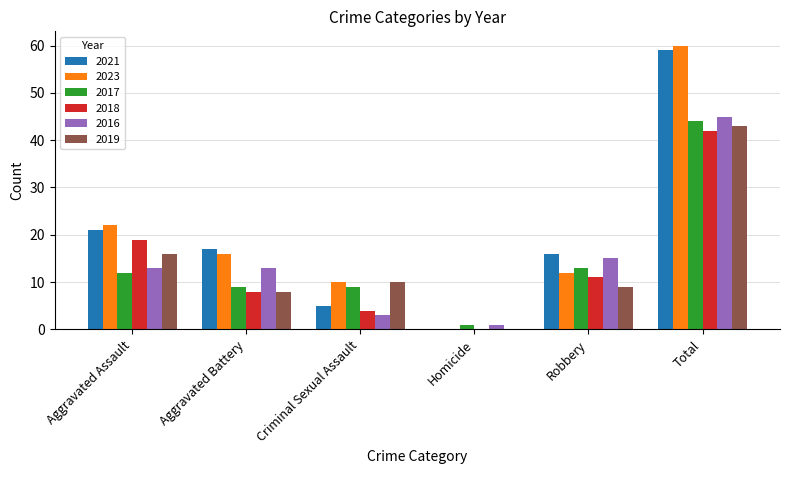

At which category is the sum across all series the highest?

Total